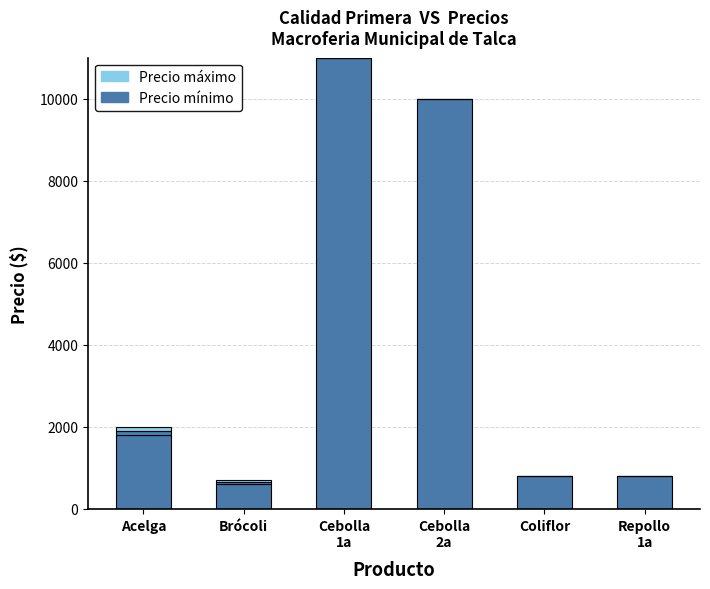

How many series are shown in this chart?

3